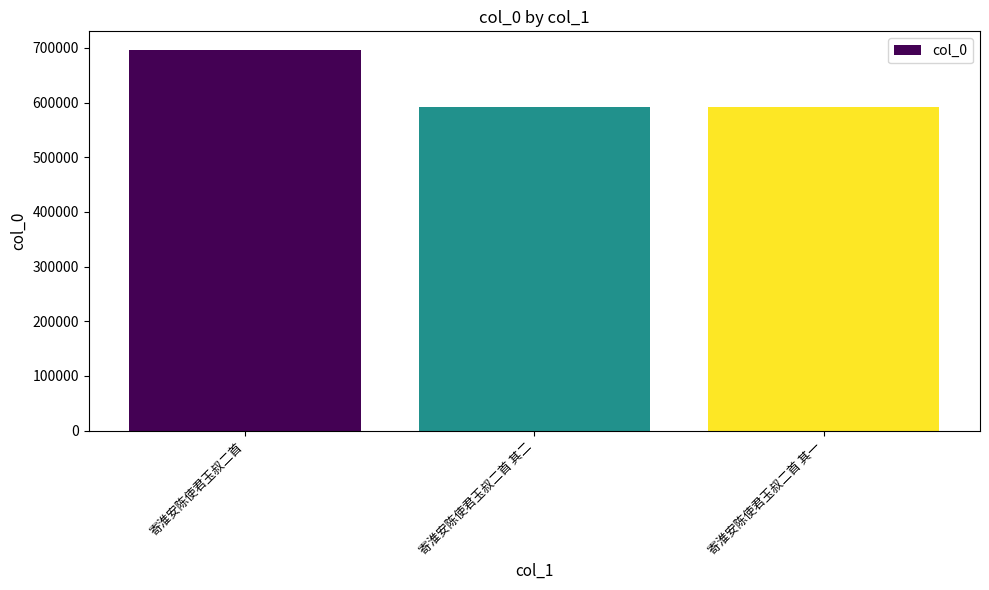

Read the value at 寄淮安陈使君玉叔二首 其二, to the nearest 100.

592800